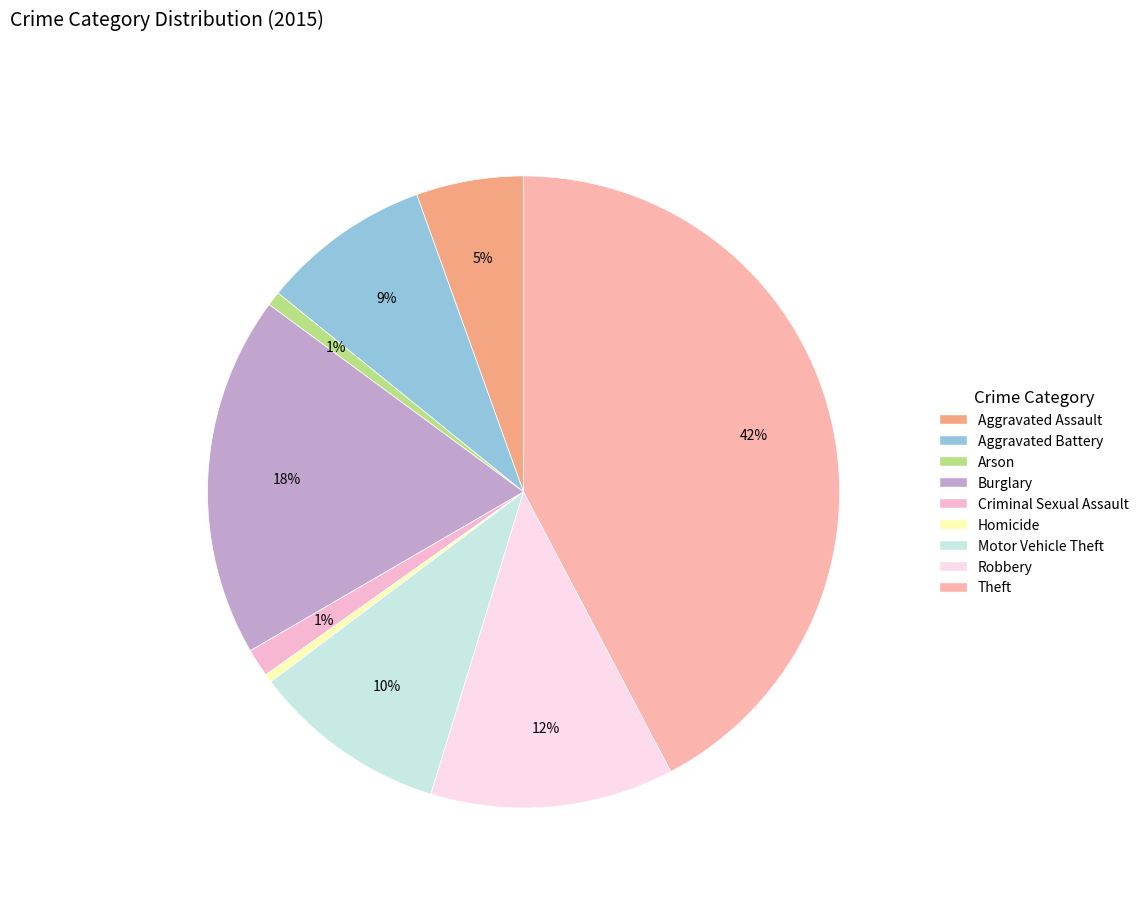

What is the ratio of the value at Motor Vehicle Theft to the value at Arson?

13.6